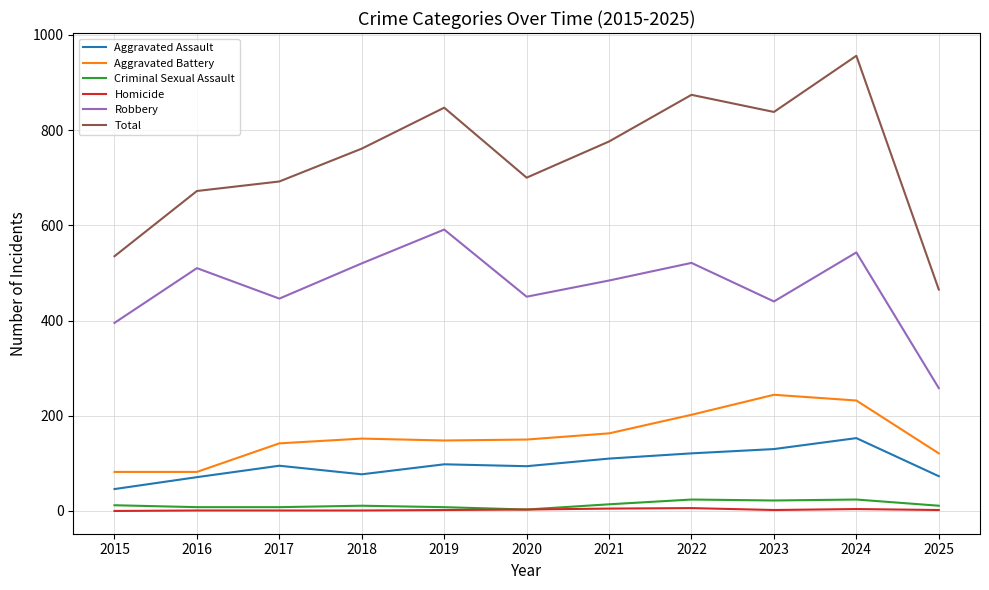

What is the average value of the Robbery series?

469